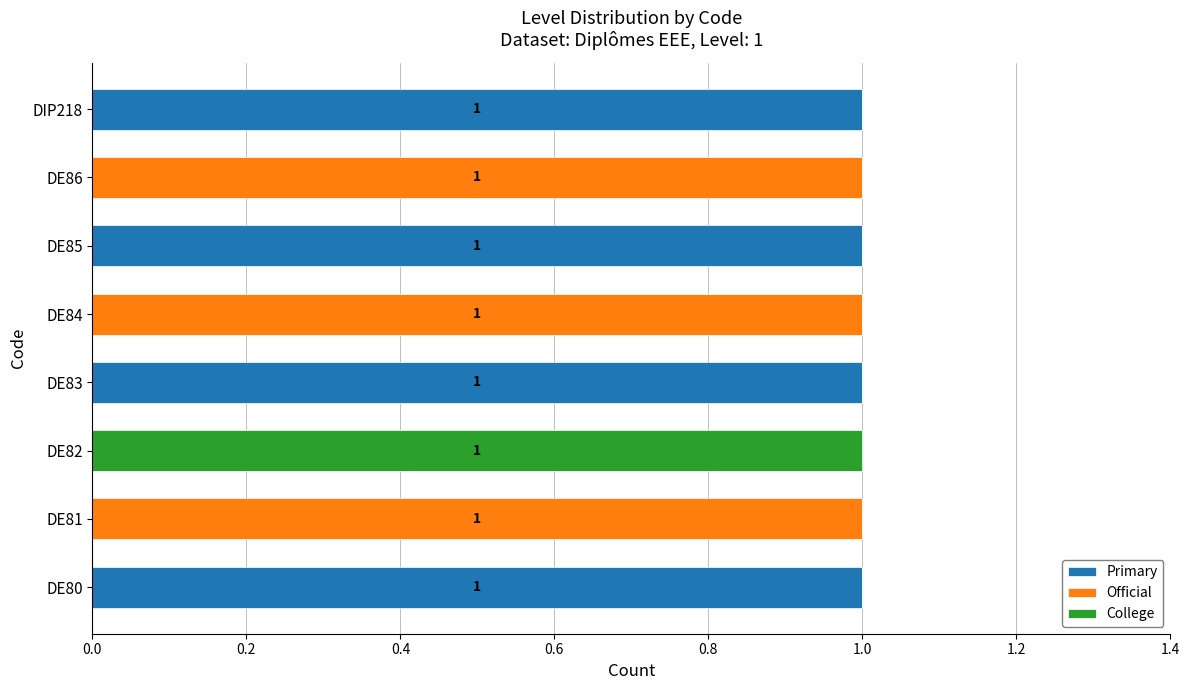

Is it true that Primary equals 2 at DE80?

False